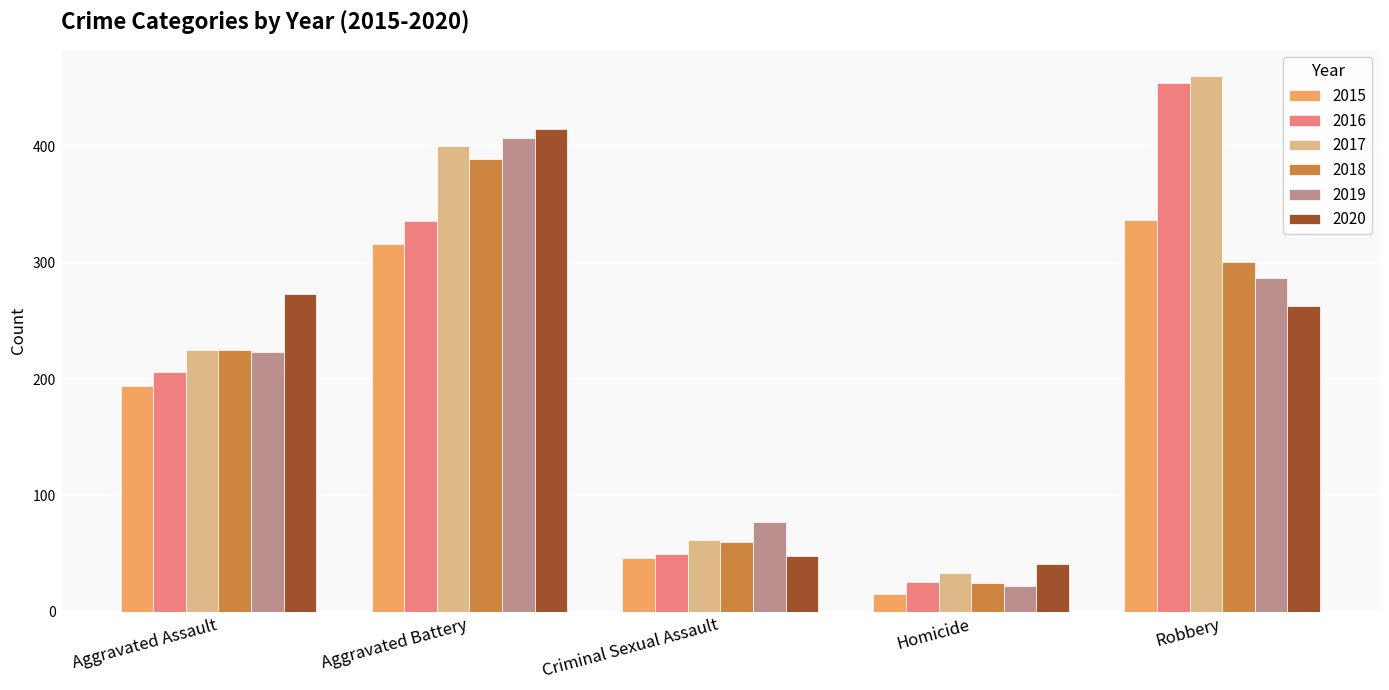

How many groups of bars are there?

5